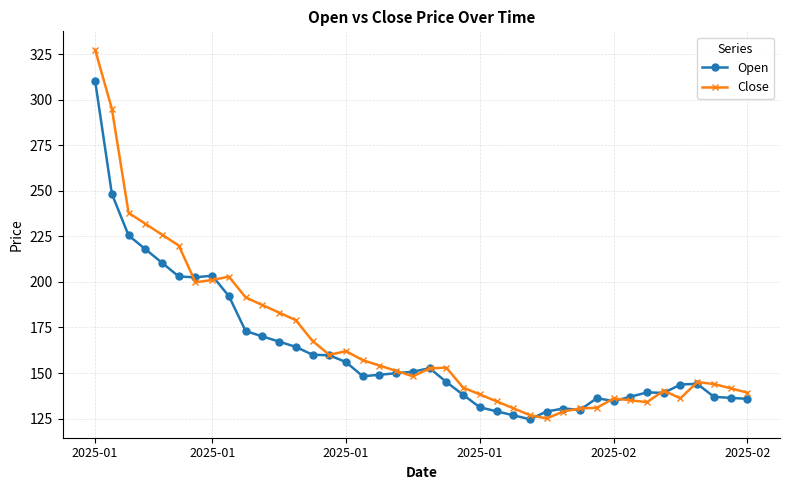

What is the maximum value for Close?

327.5